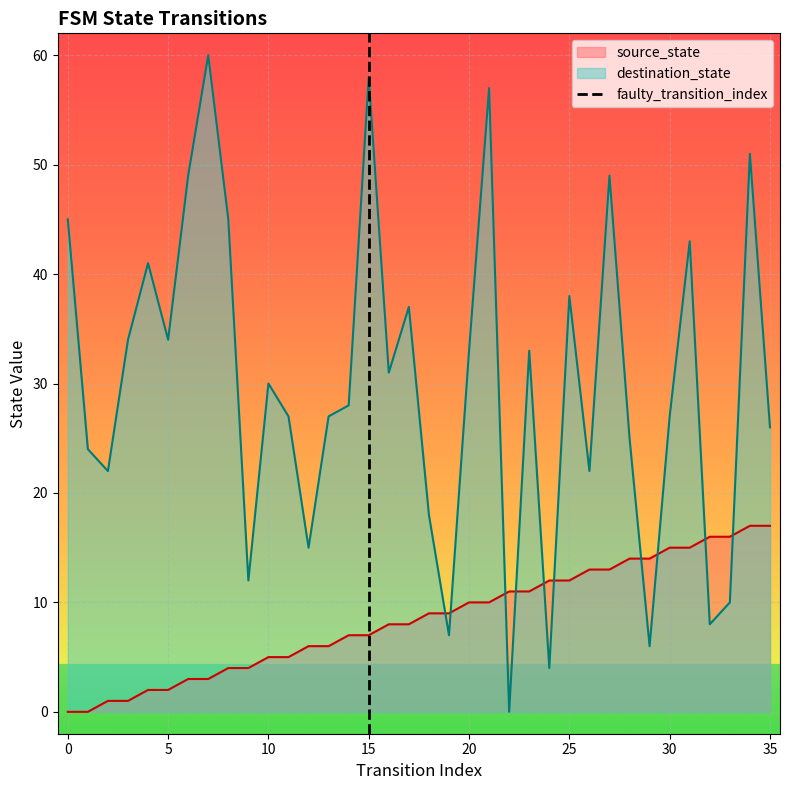

Which series ends up on top after the final intersection of source_state and destination_state?

destination_state